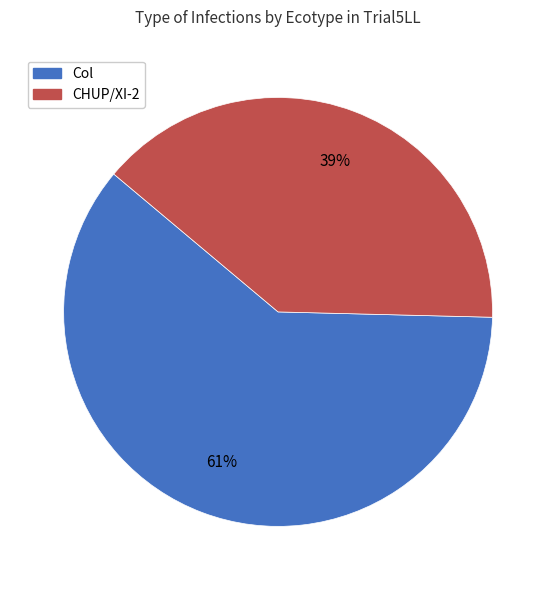

Is it true that CHUP/XI-2 is 47% of the pie?

False